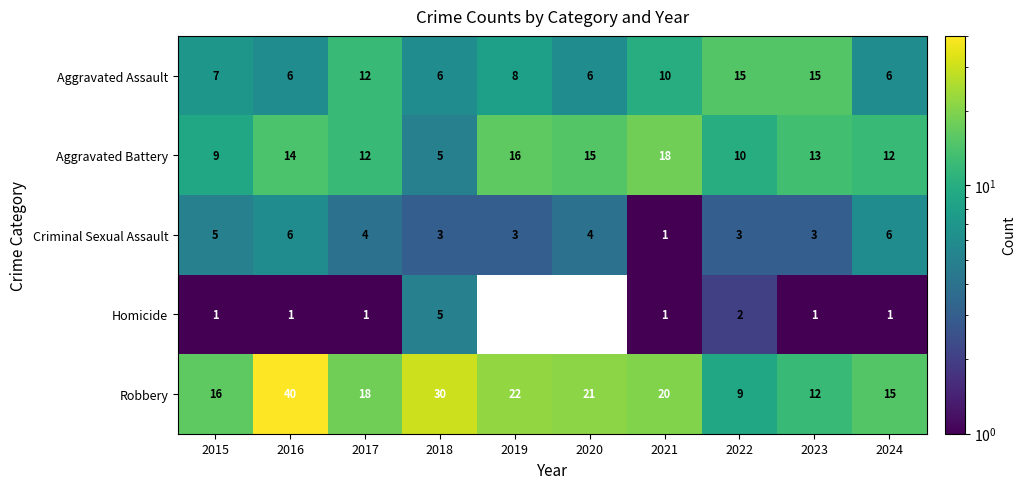

Which series has the largest range (max minus min)?

Robbery